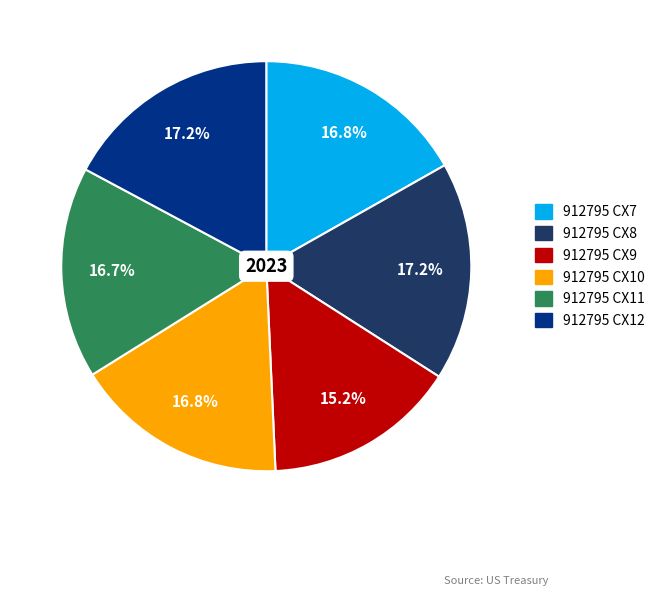

True or false: 912795 CX11 accounts for 7% of the total.

False